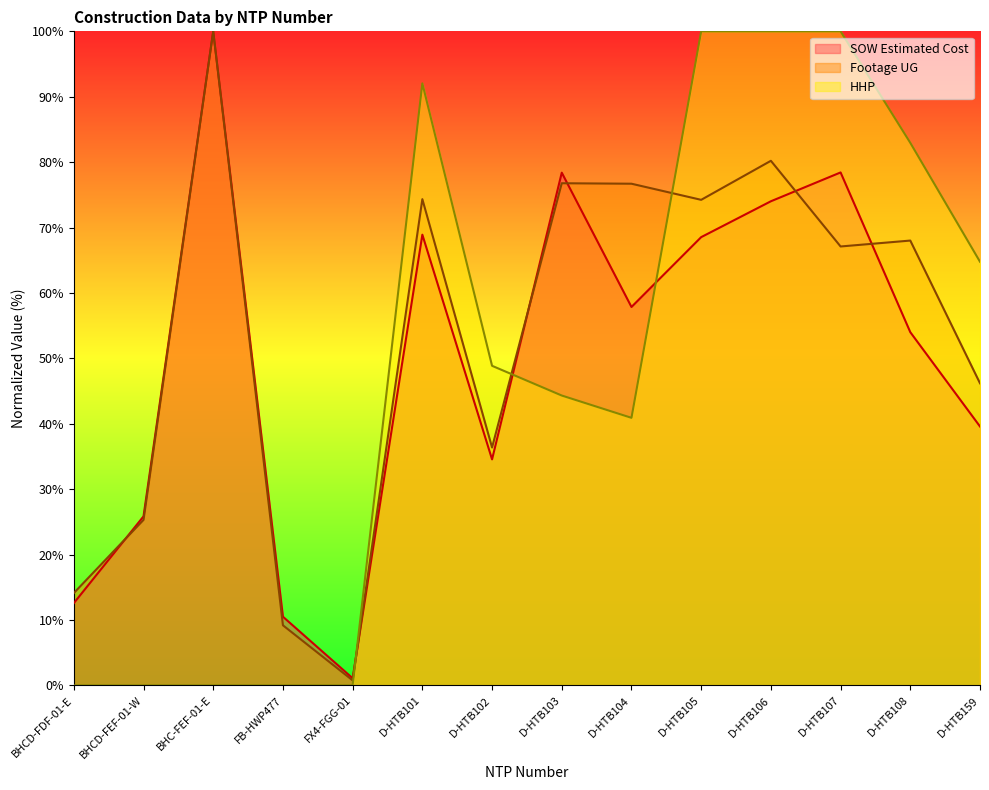

At which category does SOW Estimated Cost reach its first local valley?

FX4-FGG-01